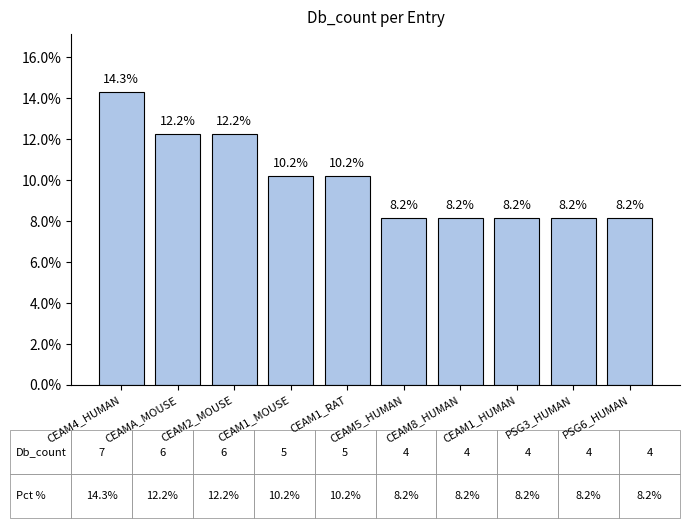

What is the sum of the values at CEAM1_HUMAN and PSG3_HUMAN?

16.3